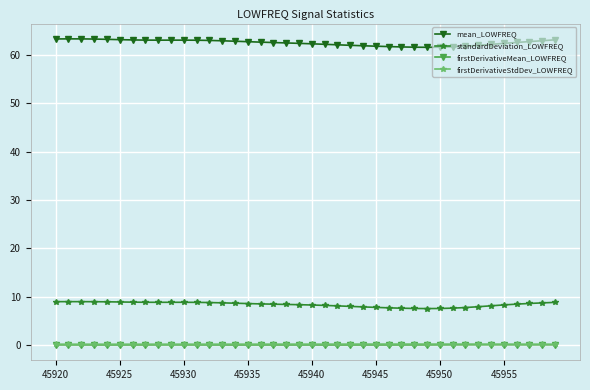

True or false: mean_LOWFREQ and firstDerivativeMean_LOWFREQ cross at least once.

False